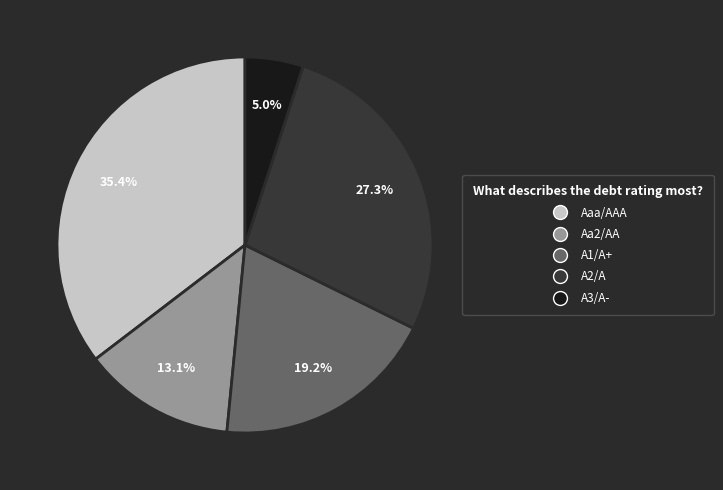

To the nearest percent, what is the combined percentage of A2/A and Aaa/AAA?

63%